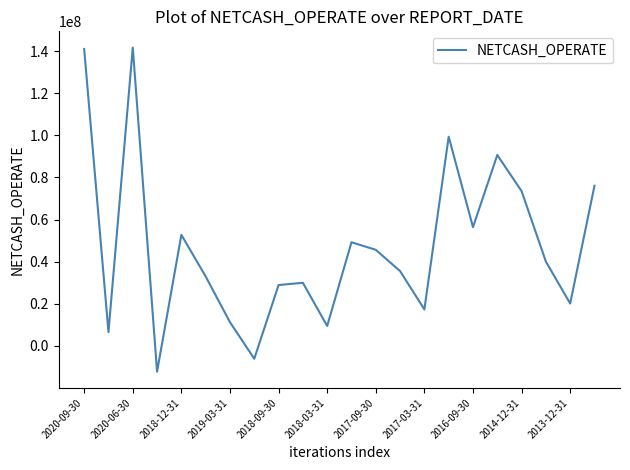

What is the difference between the maximum and minimum values?

153900740.8